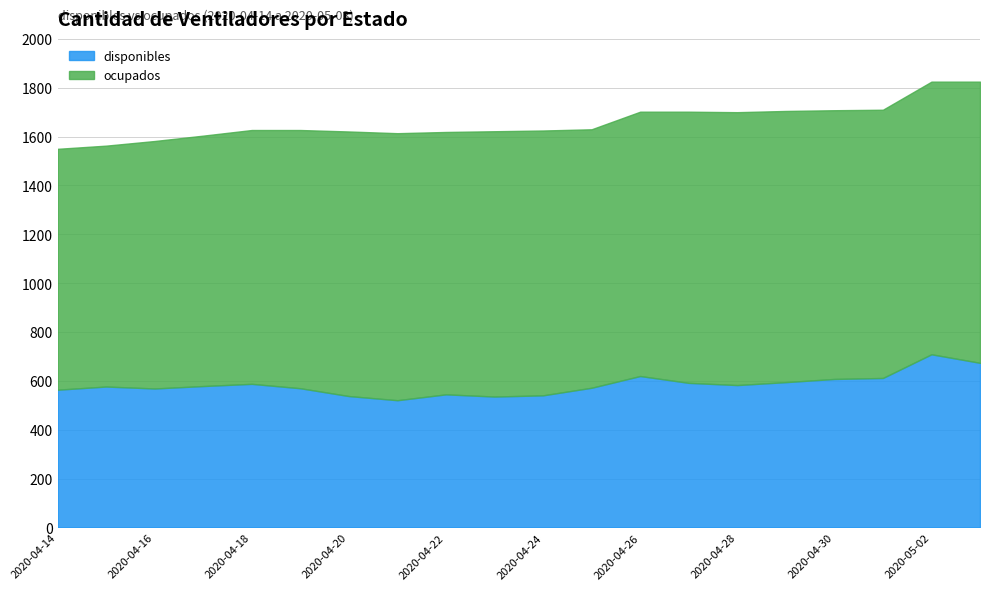

Where does the disponibles series first go above 579?

2020-04-18